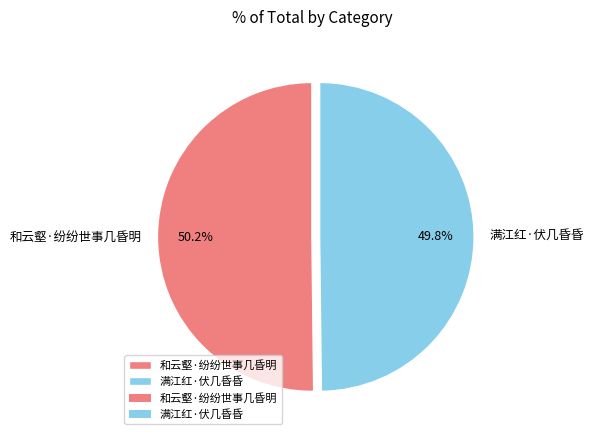

The 满江红·伏几昏昏 slice represents 50% of the pie. True or false?

True